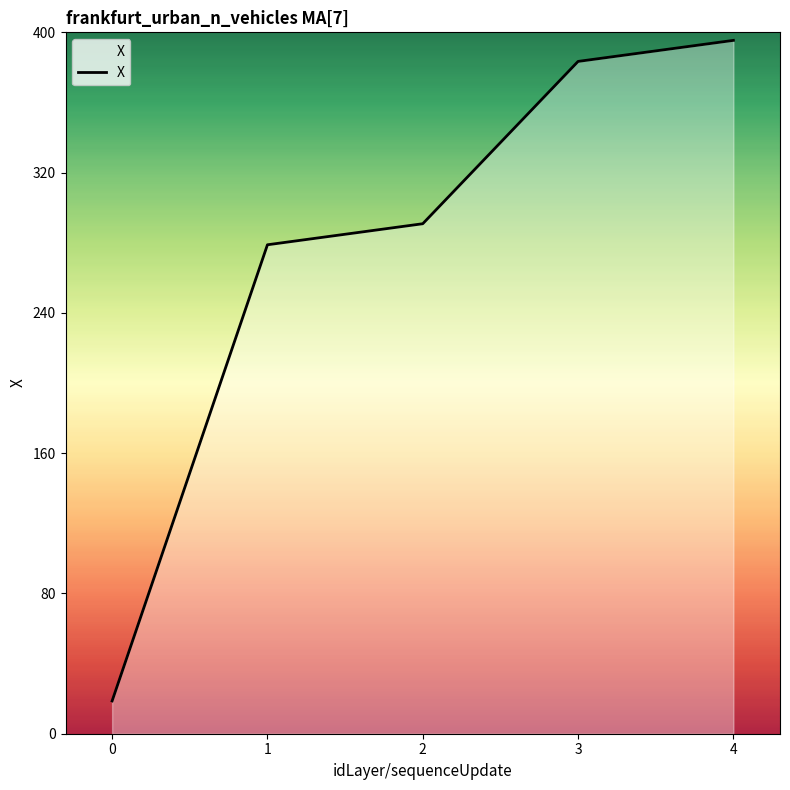

What is the greatest value displayed?

395.4